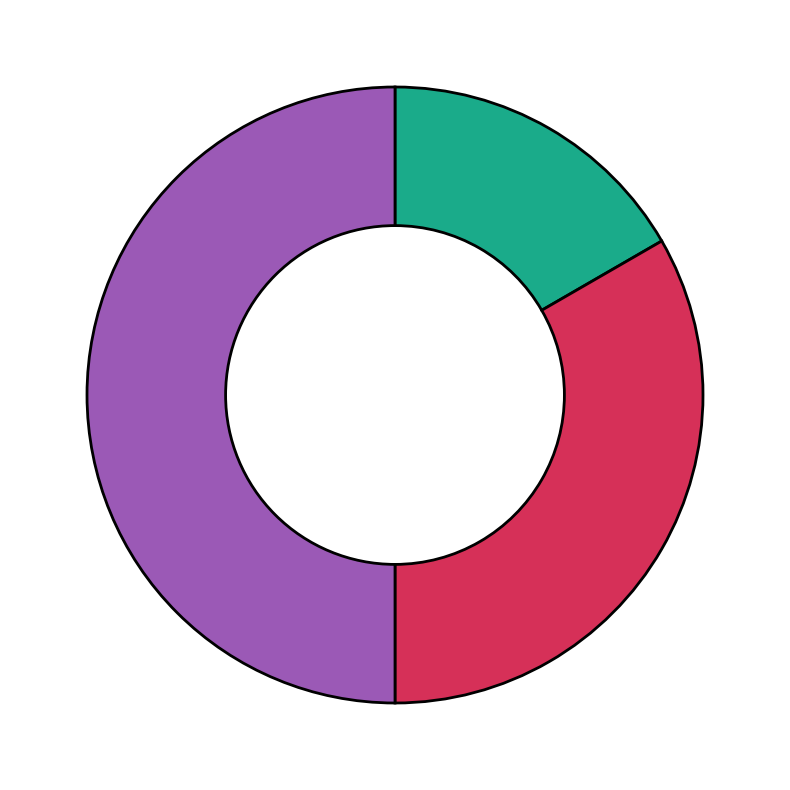

How many segments does this pie chart have?

3